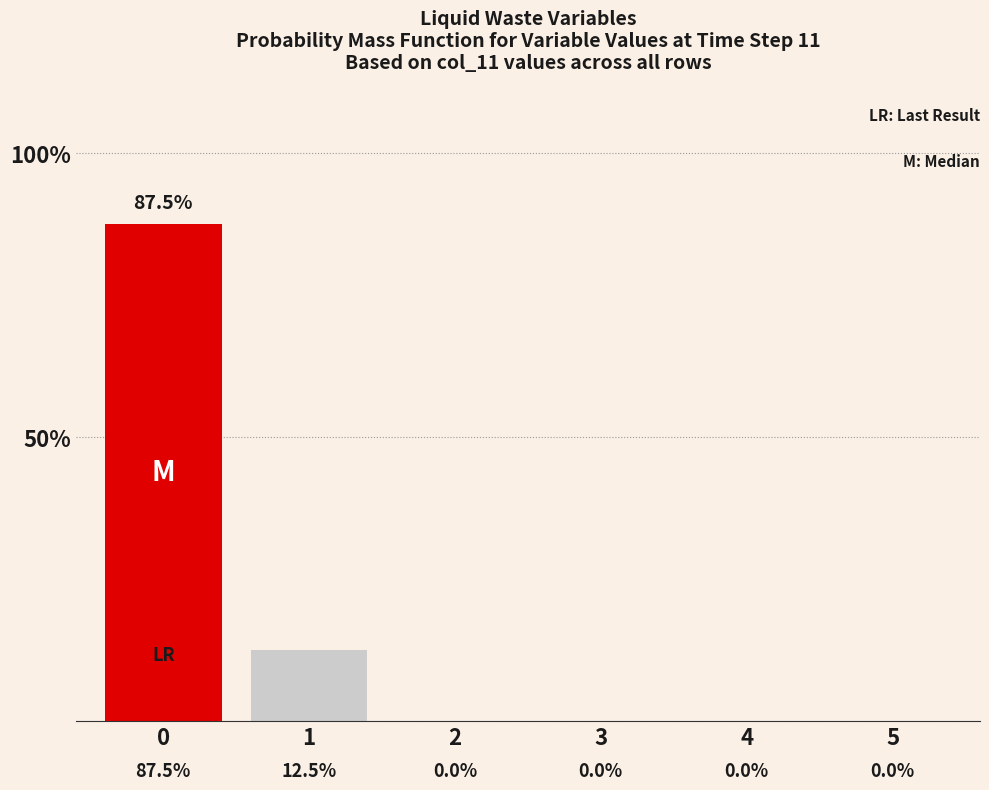

Reading left to right, extract all data points from this chart.

0=87.5	1=12.5	2=0.0	3=0.0	4=0.0	5=0.0